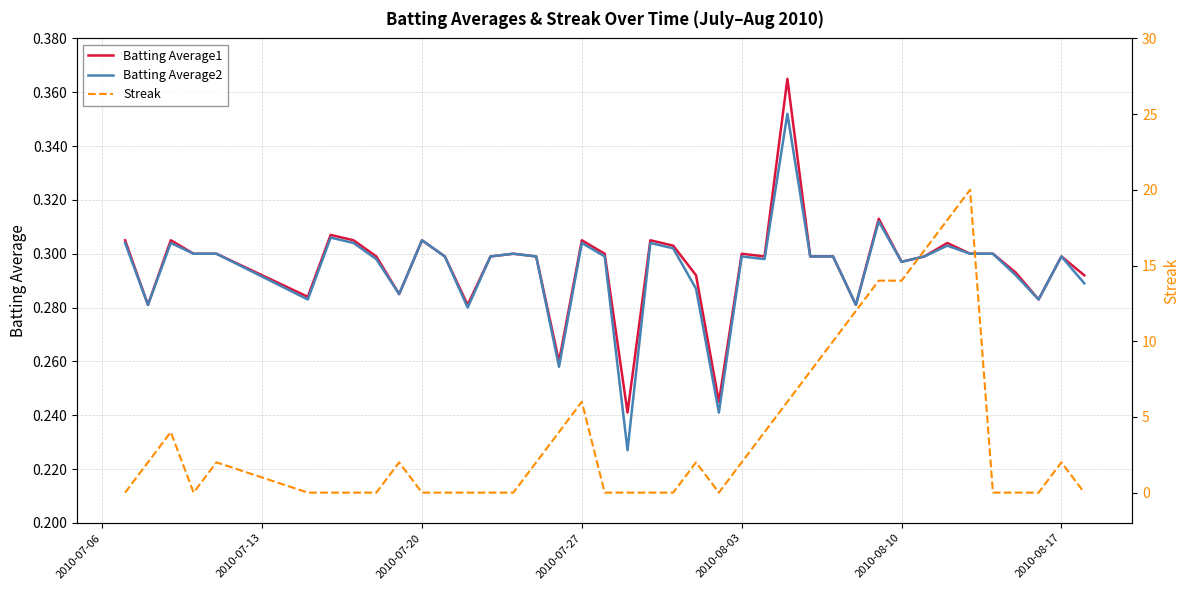

True or false: Batting Average1 has more than 2 points higher than both neighbors.

True